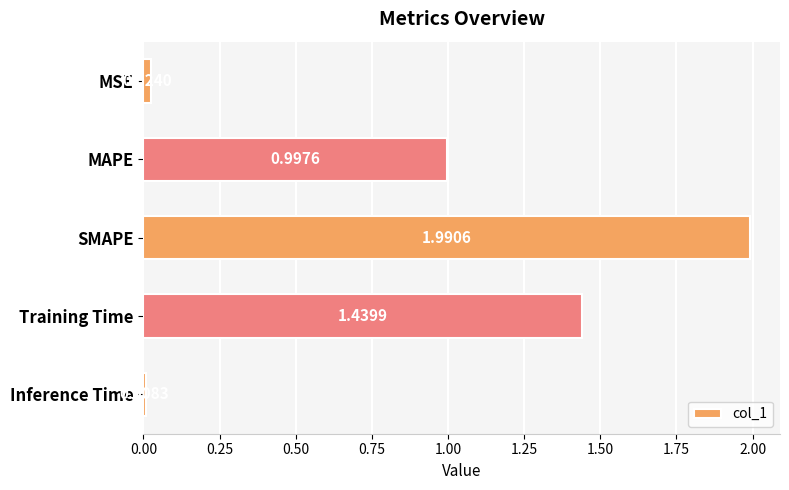

What is the label of the 2nd bar from the top?

MAPE